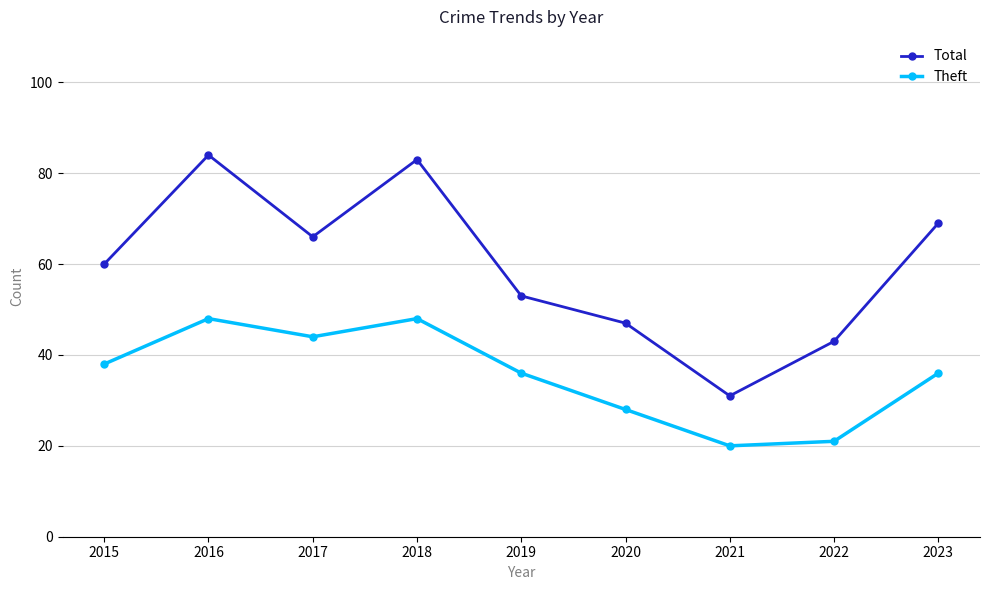

Where is Total nearest to the value 57?

2015